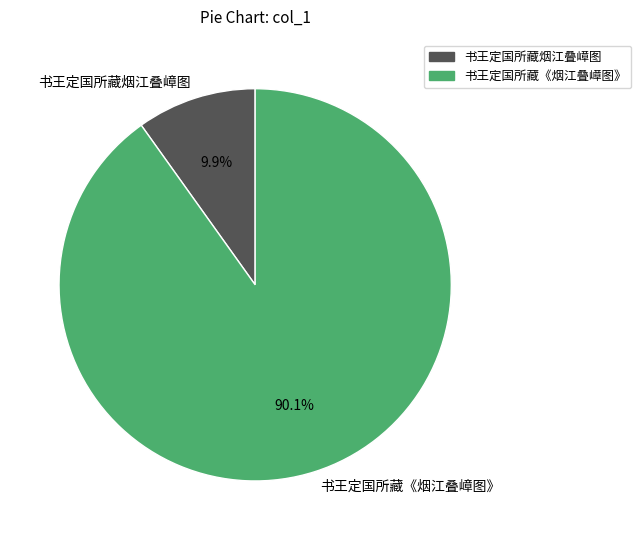

To the nearest percent, what is the combined percentage of 书王定国所藏《烟江叠嶂图》 and 书王定国所藏烟江叠嶂图?

100%